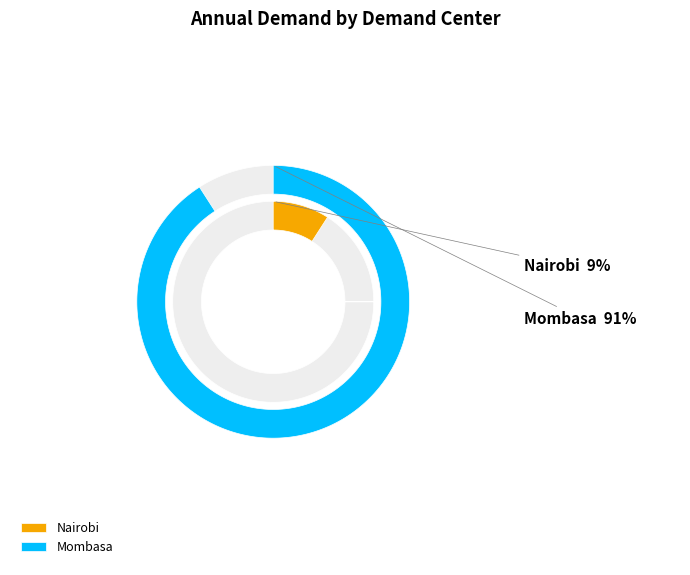

How many slices are in this pie chart?

2